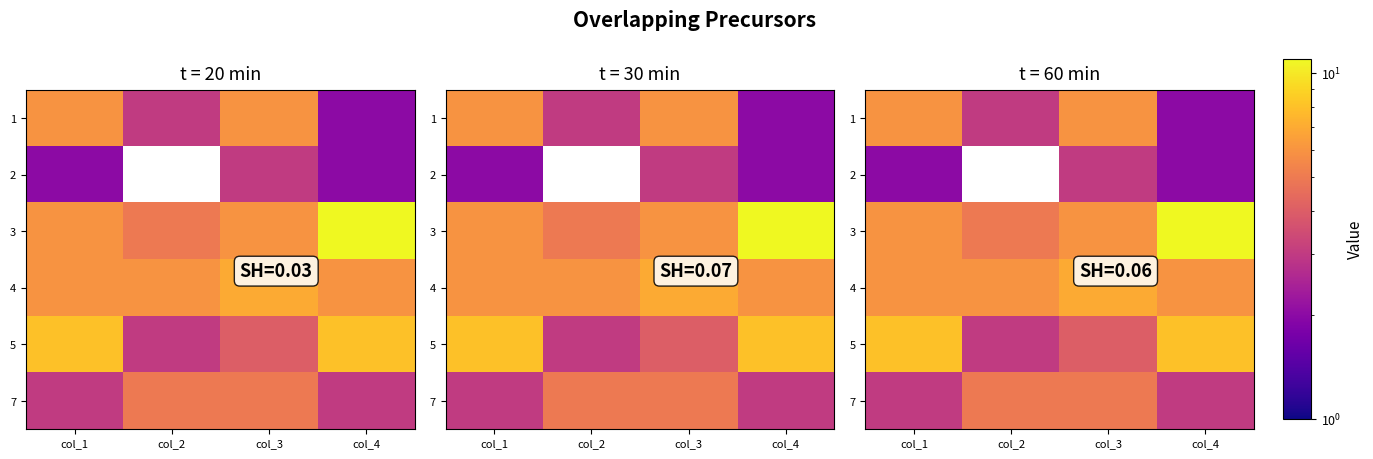

How many data points in 3 are above 6?

1